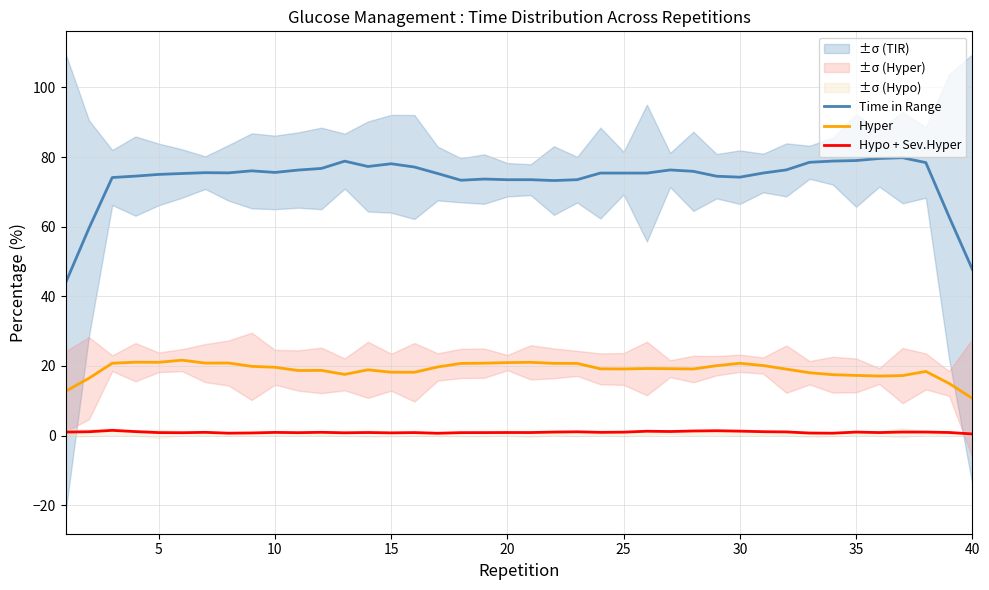

What is the highest value of the Time in Range series?

79.8